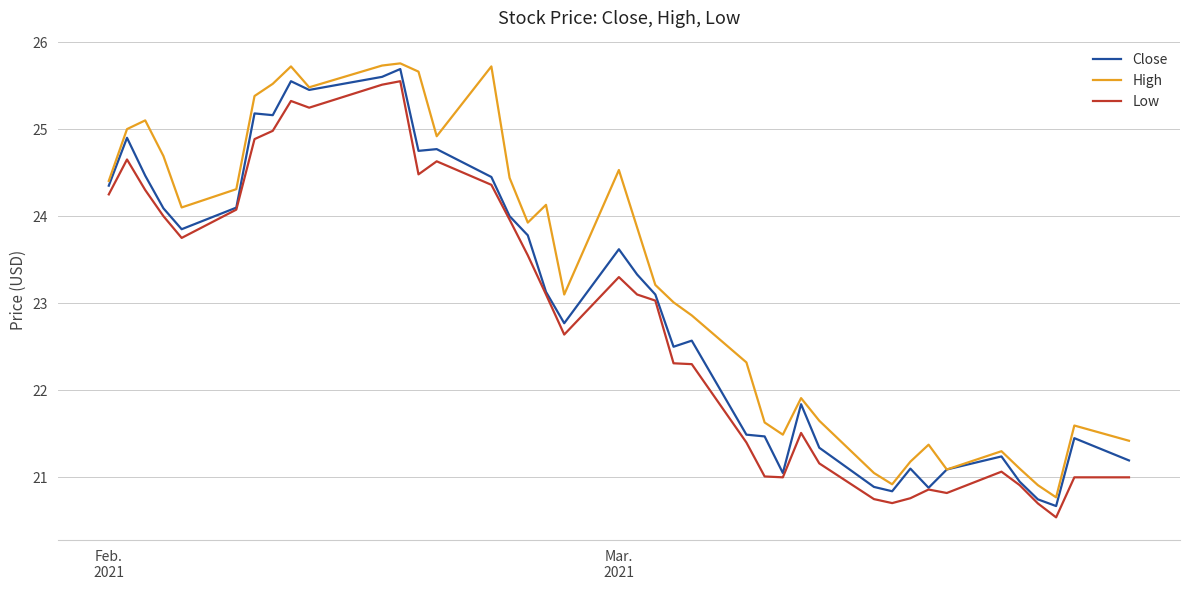

Which series has the largest total across all categories?

High